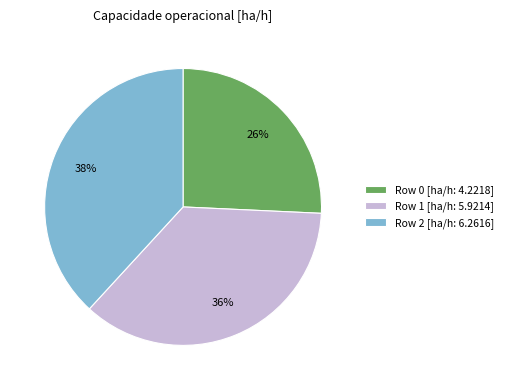

To the nearest percent, what portion does Row 0 [ha/h: 4.2218] represent?

26%